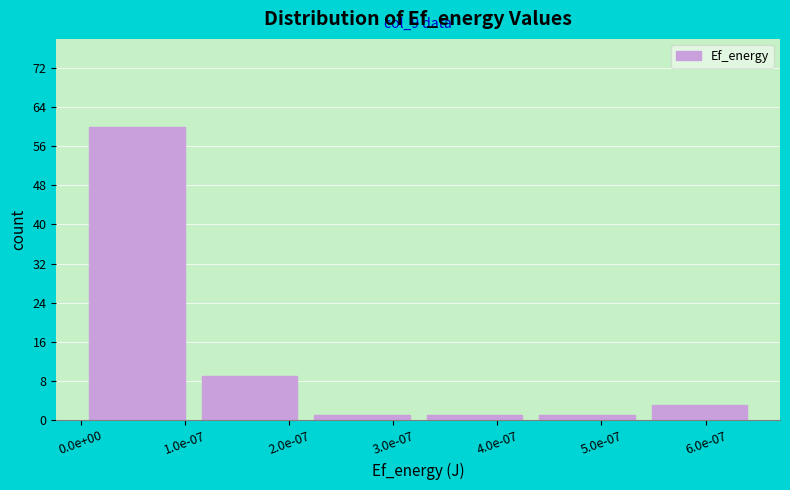

Reading right to left, list all the values displayed in this chart.

3	1	1	1	9	60